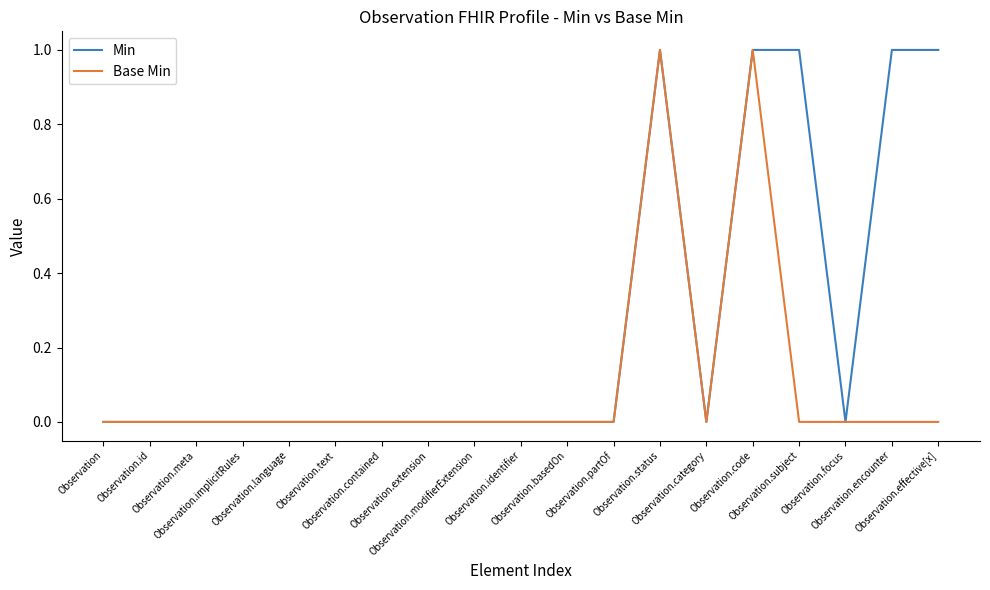

How many categories are shown in the chart?

19